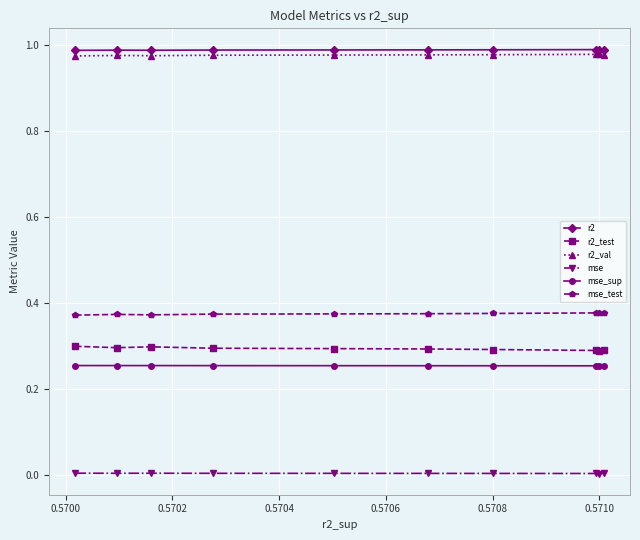

Count the r2_val values in the range 0 to 1.

10